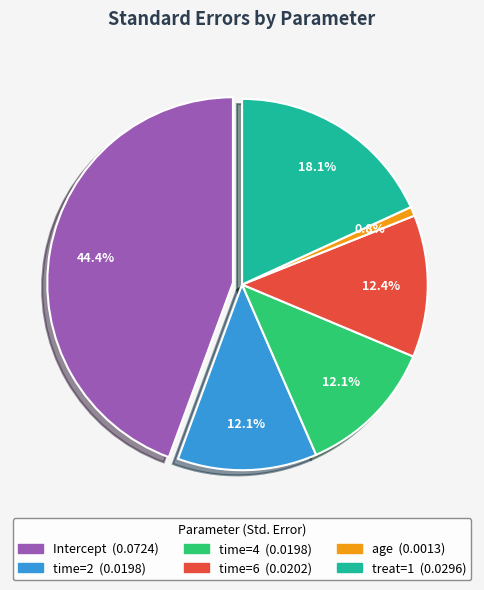

To the nearest percent, what percentage of the pie is time=6?

12%